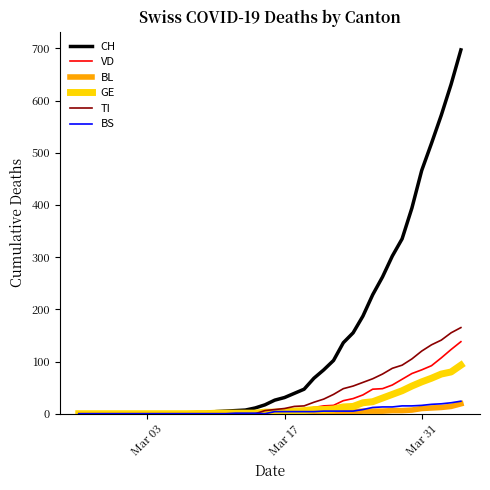

Which series has the largest total across all categories?

CH